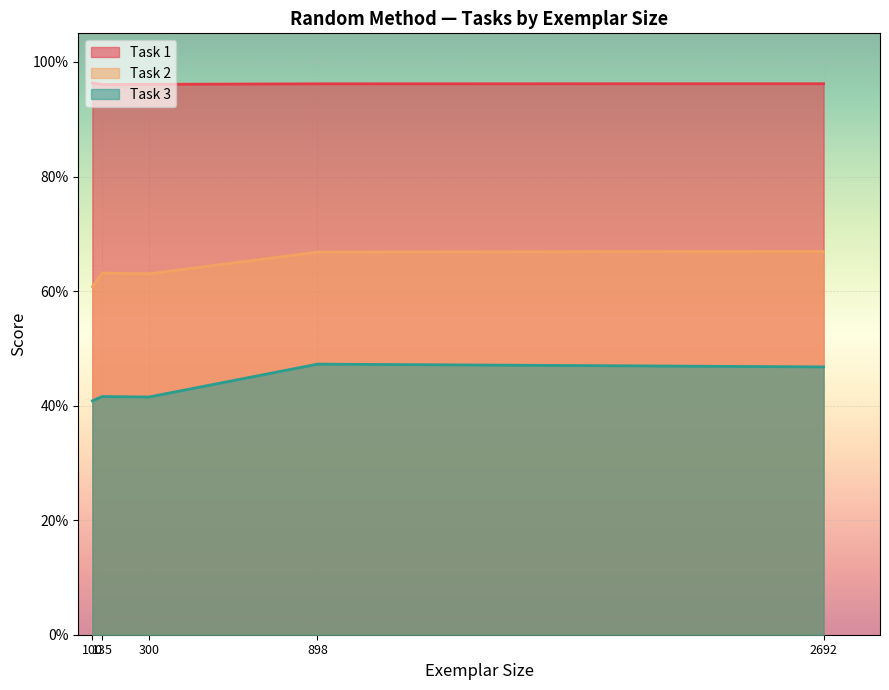

What position from the right is 100?

5